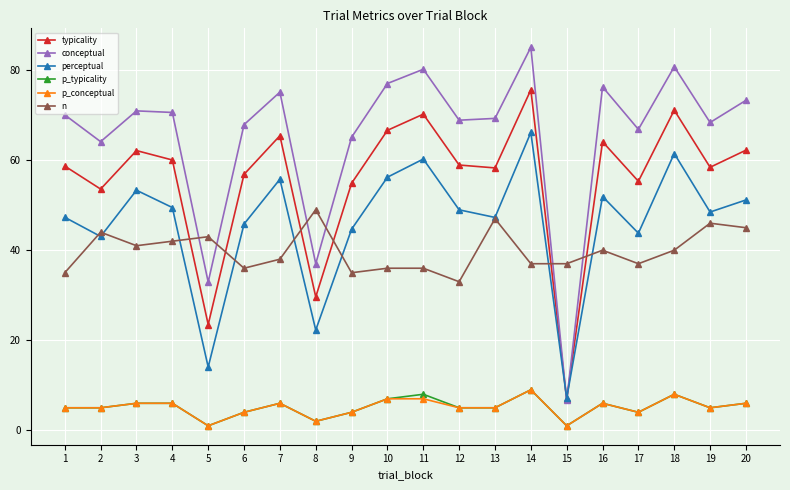

Does the chart display data point markers on the line(s)?

Yes